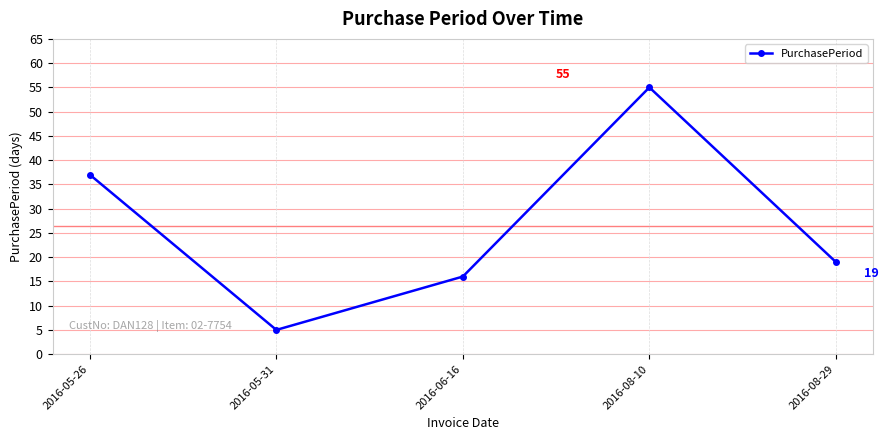

Where is the first local minimum?

2016-05-31